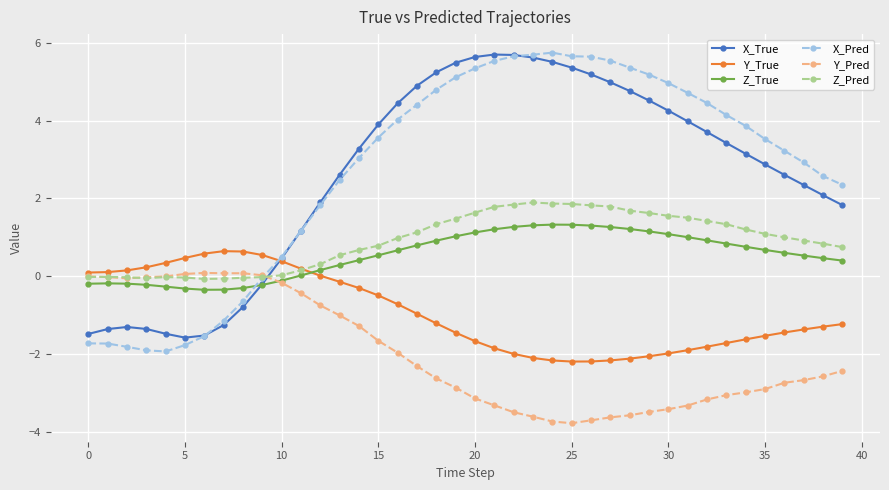

What is the value of the X_True point at the 36th from the left?

2.9